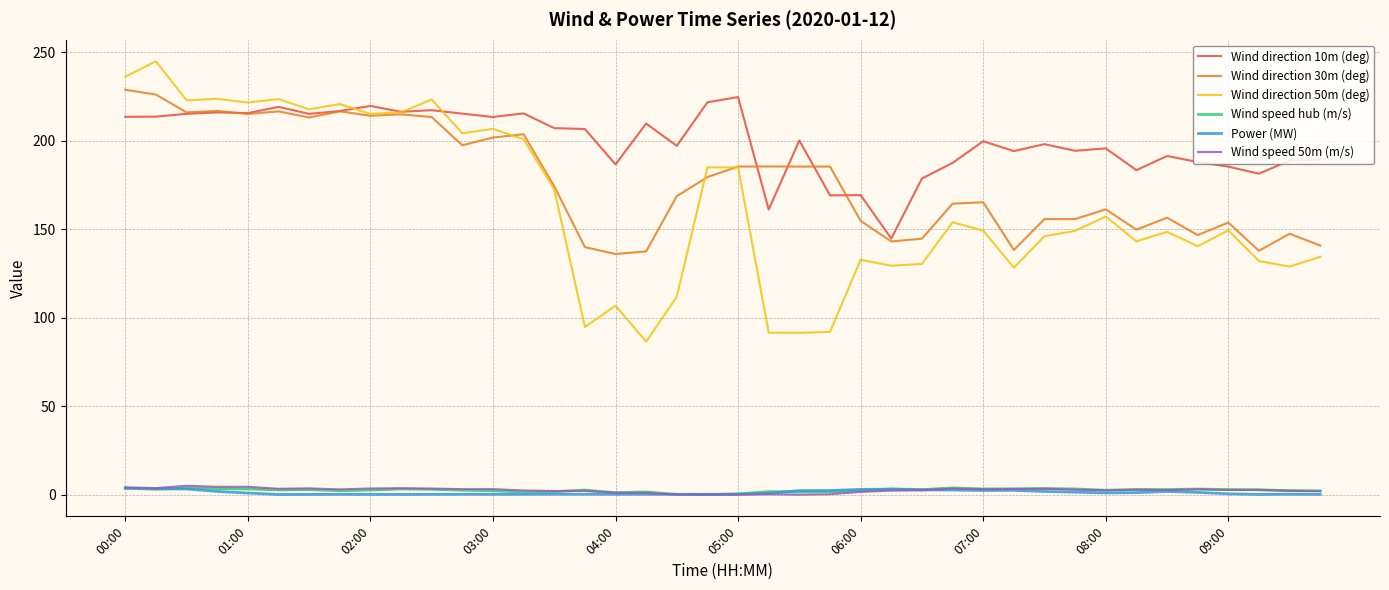

True or false: Wind direction 30m (deg) and Wind speed hub (m/s) intersect in this chart.

False